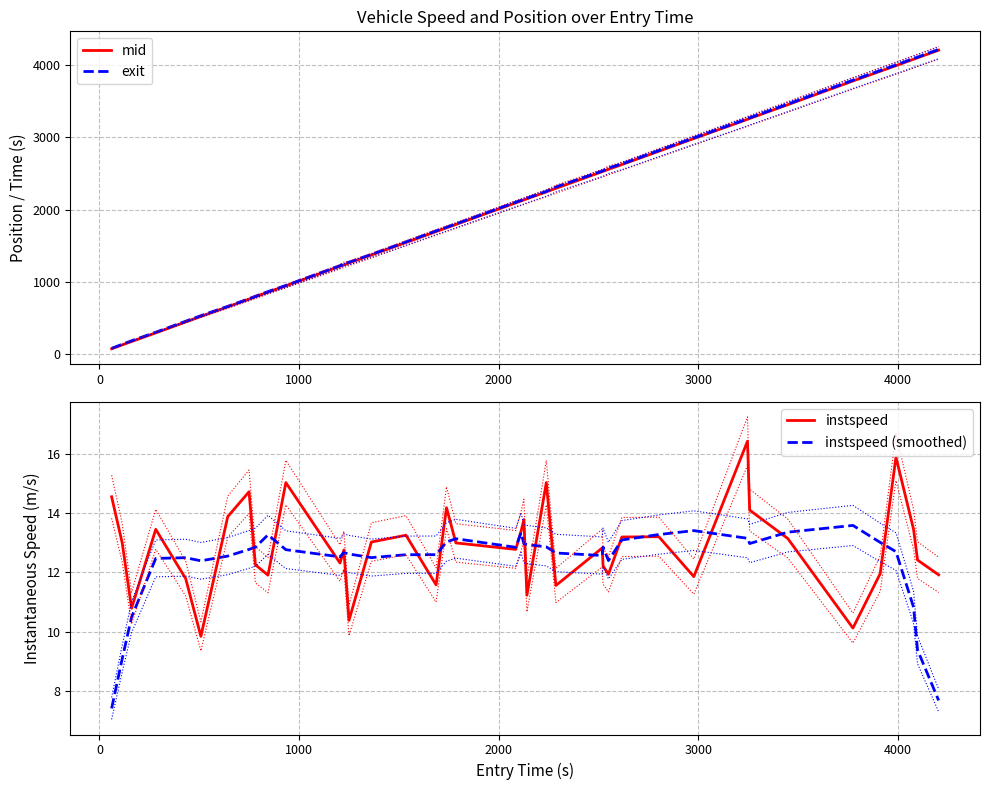

Which series has the largest total across all categories?

exit